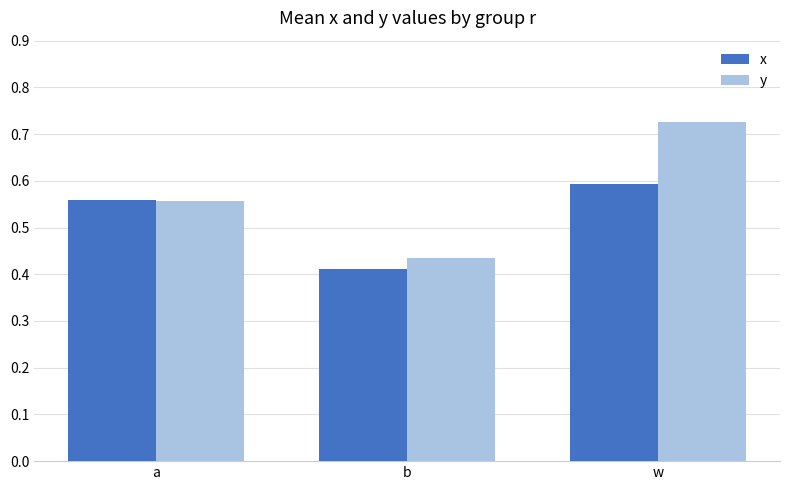

Which series has the largest total across all categories?

y